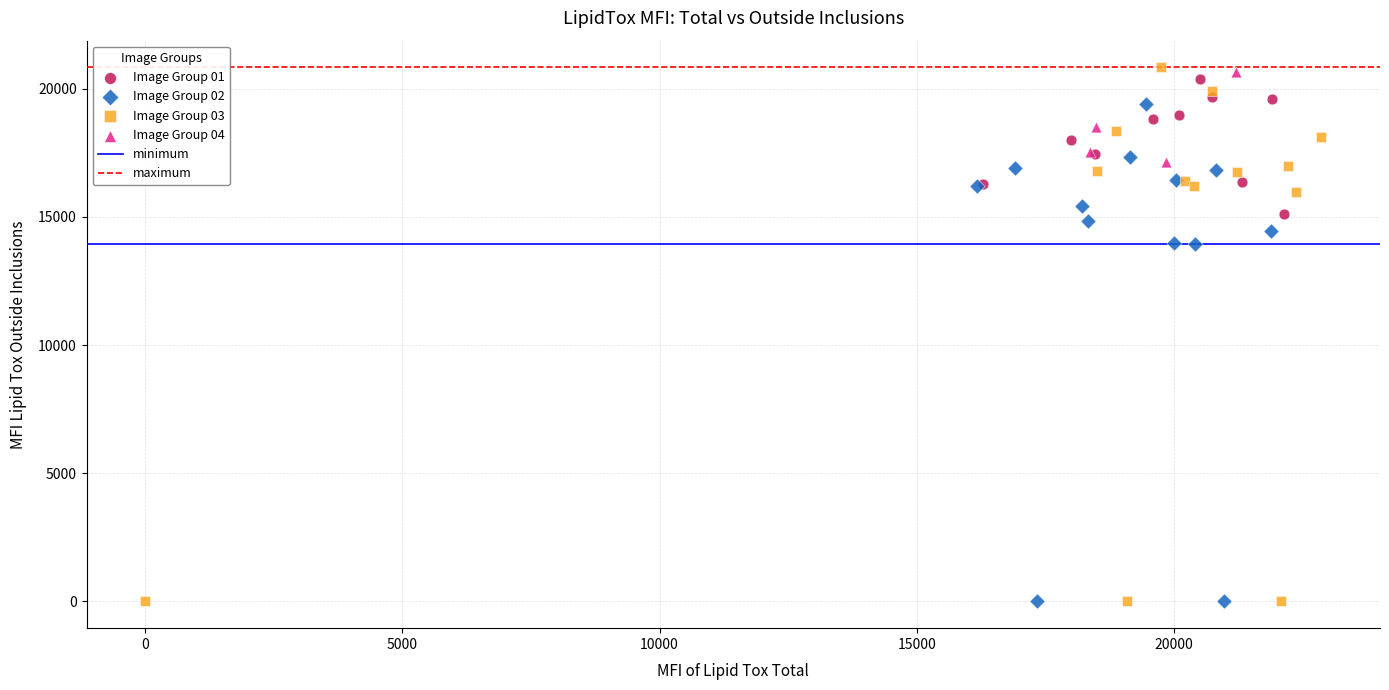

Which series has the largest Y range (max minus min)?

Image Group 03